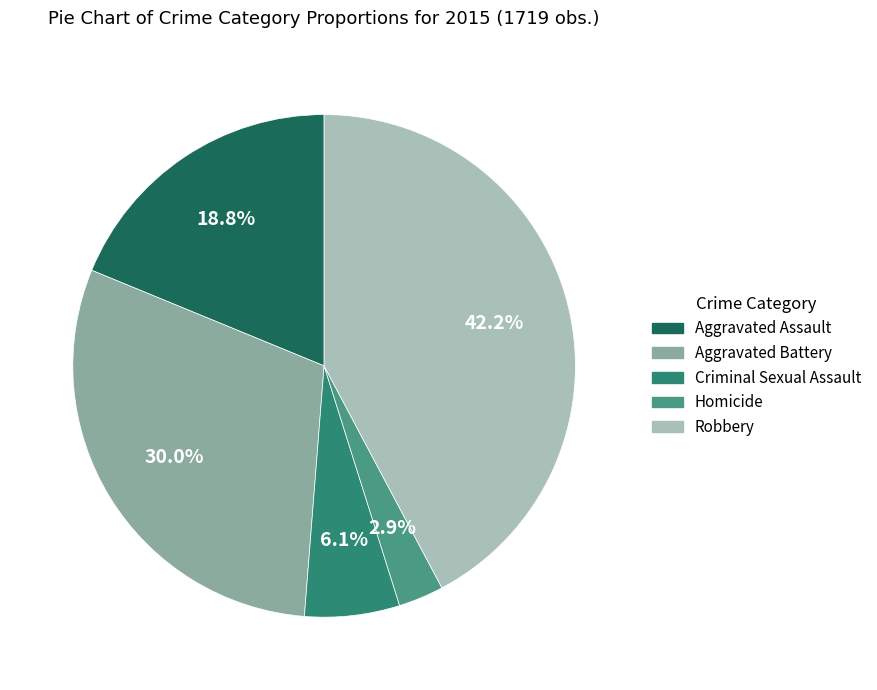

Rank the categories by value from highest to lowest.

Robbery, Aggravated Battery, Aggravated Assault, Criminal Sexual Assault, Homicide